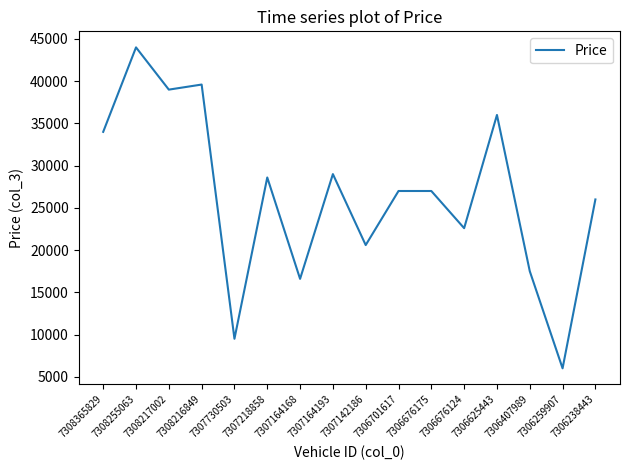

Reading left to right, extract all data points from this chart.

7308365829=33990	7308255063=43990	7308217002=38990	7308216849=39590	7307730503=9500	7307218858=28590	7307164168=16590	7307164193=28990	7307142186=20590	7306701617=26990	7306676175=26990	7306676124=22590	7306625443=35990	7306407989=17500	7306259907=6000	7306238443=25990